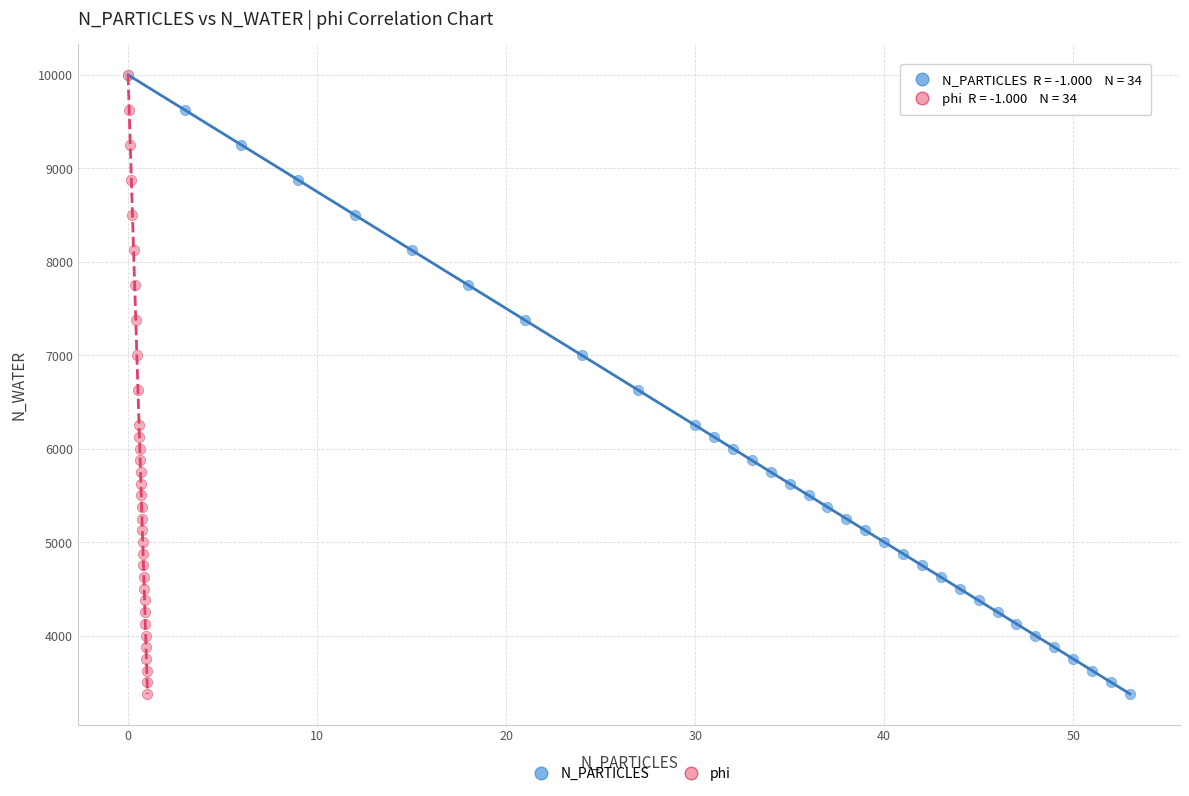

What are all the series names shown in the legend?

N_PARTICLES, phi